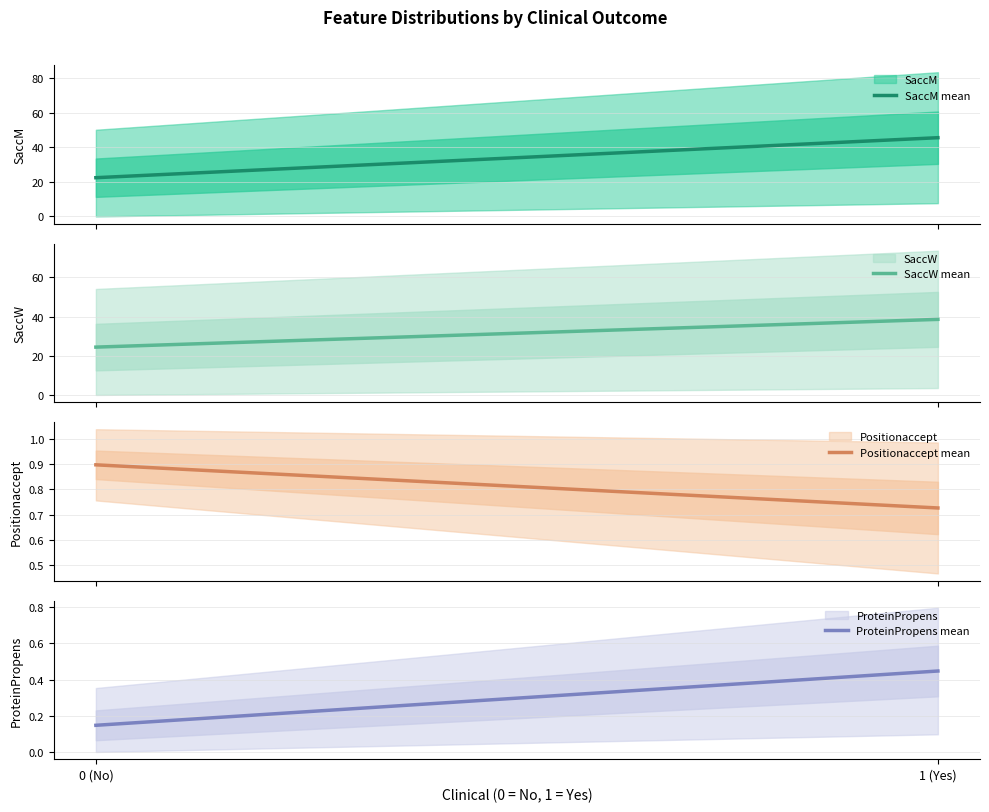

The value of SaccM mean at 0 (No) is 22.4. True or false?

True